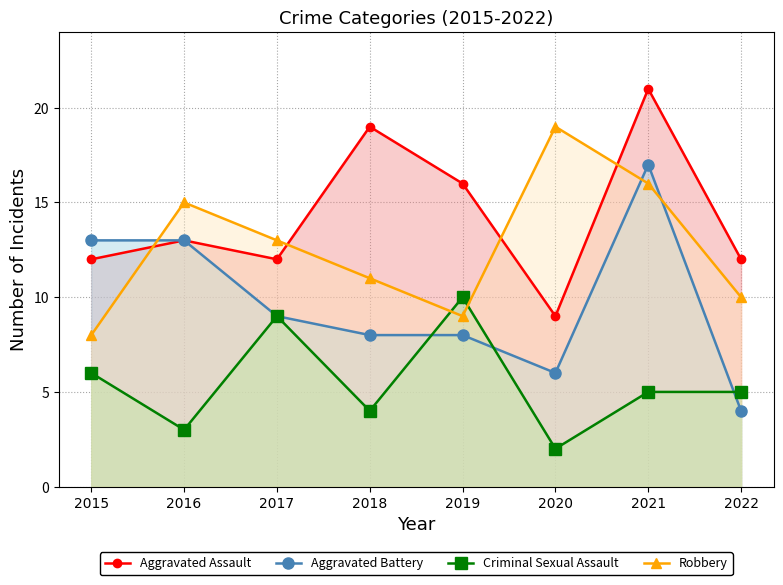

How many series are shown in this chart?

4